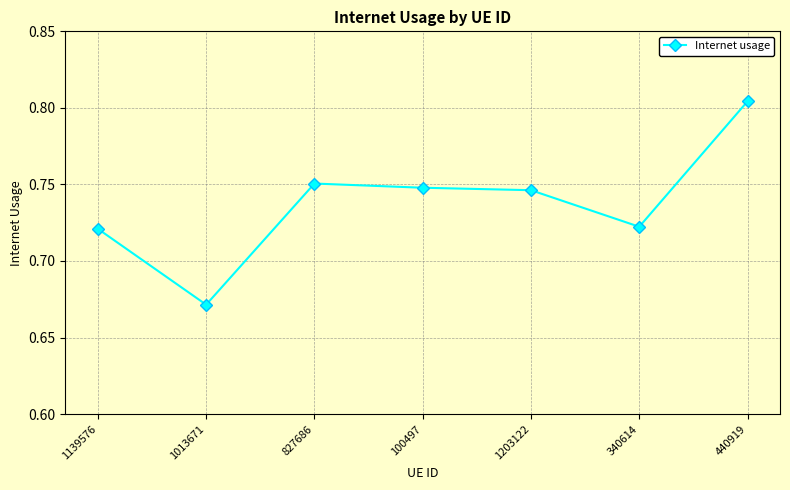

Which label corresponds to the largest value in the chart?

440919